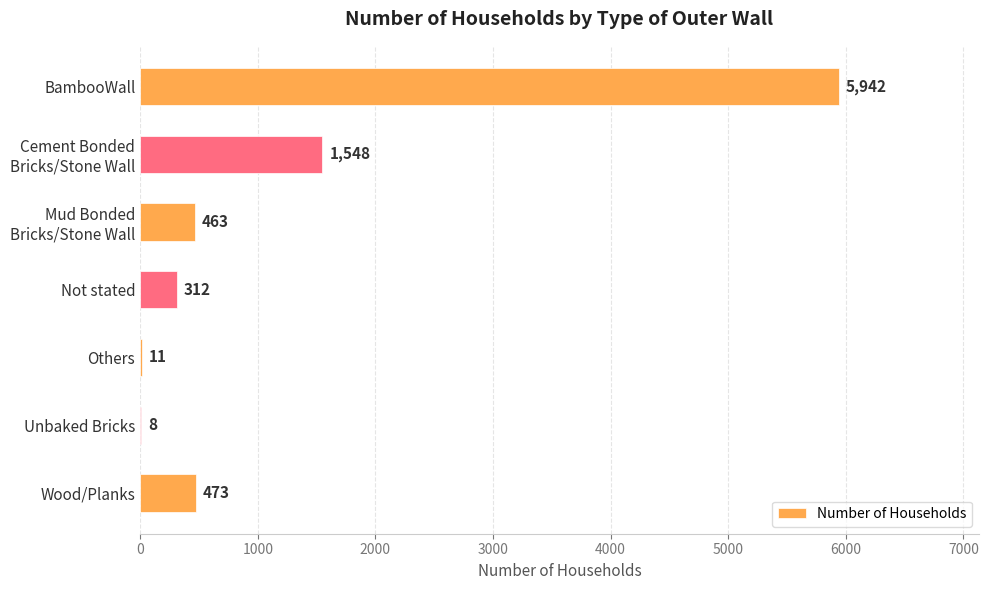

Is it true that the value at Wood/Planks is 473?

True